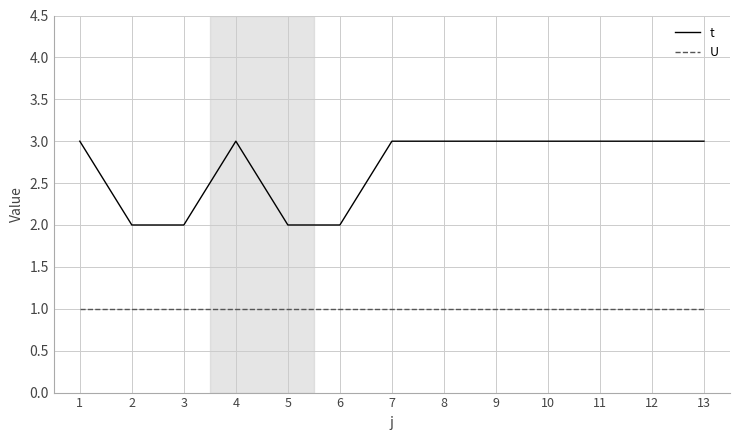

What is the spread (max minus min) of values at 12?

2